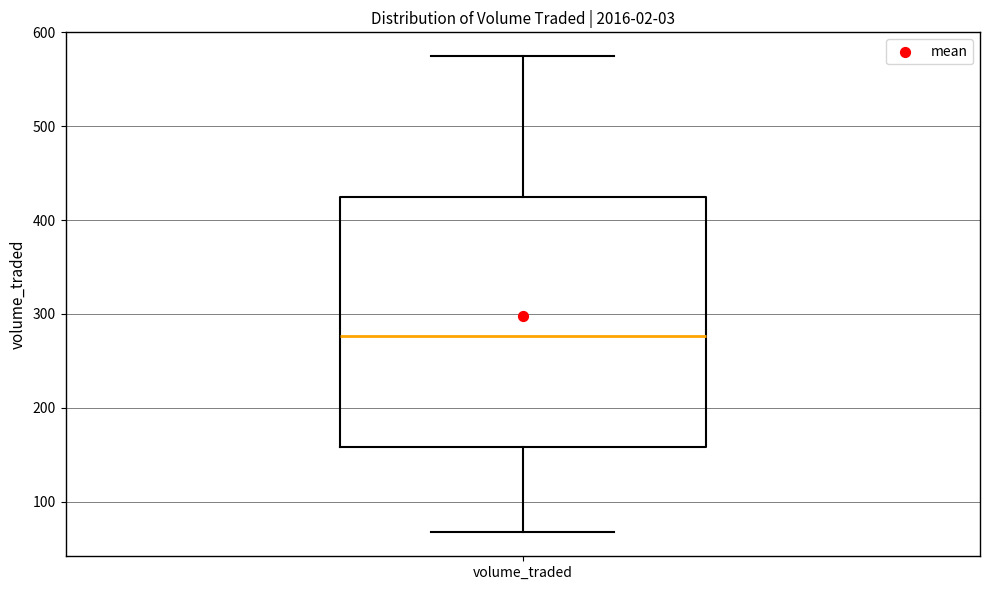

Read this box plot against the y-axis: the position of the median line, the range covered by the box, and the ends of both whiskers. The values are not printed on the chart, so give them approximately, as read against the axis.

median 280, box 160 to 420, whiskers 70 to 570